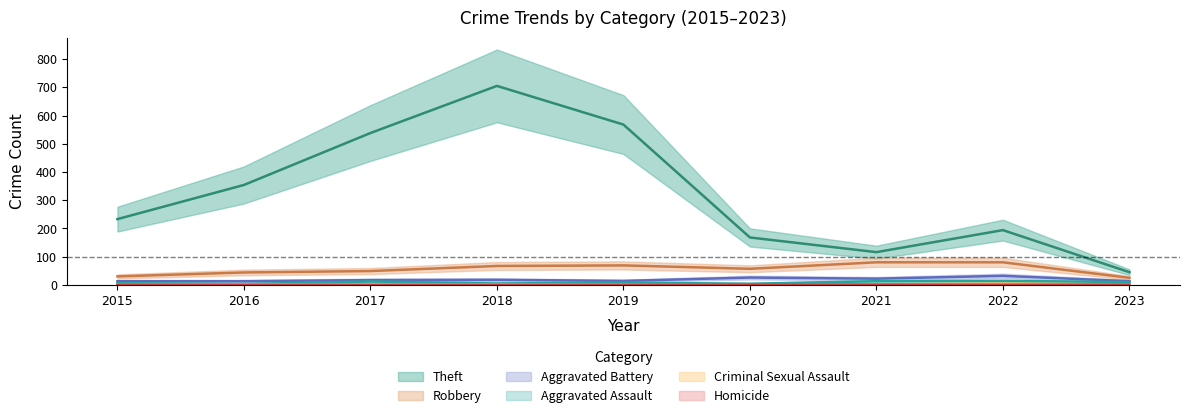

Reading left to right, what are all the values shown in this chart?

Theft: 2015=233	2016=354	2017=538	2018=705	2019=568	2020=168	2021=116	2022=194	2023=45
Robbery: 2015=30	2016=44	2017=49	2018=67	2019=69	2020=57	2021=80	2022=80	2023=25
Aggravated Battery: 2015=13	2016=13	2017=17	2018=18	2019=14	2020=26	2021=22	2022=32	2023=13
Aggravated Assault: 2015=6	2016=3	2017=12	2018=5	2019=8	2020=4	2021=13	2022=14	2023=10
Criminal Sexual Assault: 2015=0	2016=2	2017=1	2018=2	2019=1	2020=0	2021=2	2022=4	2023=2
Homicide: 2015=0	2016=0	2017=0	2018=0	2019=0	2020=1	2021=1	2022=0	2023=1